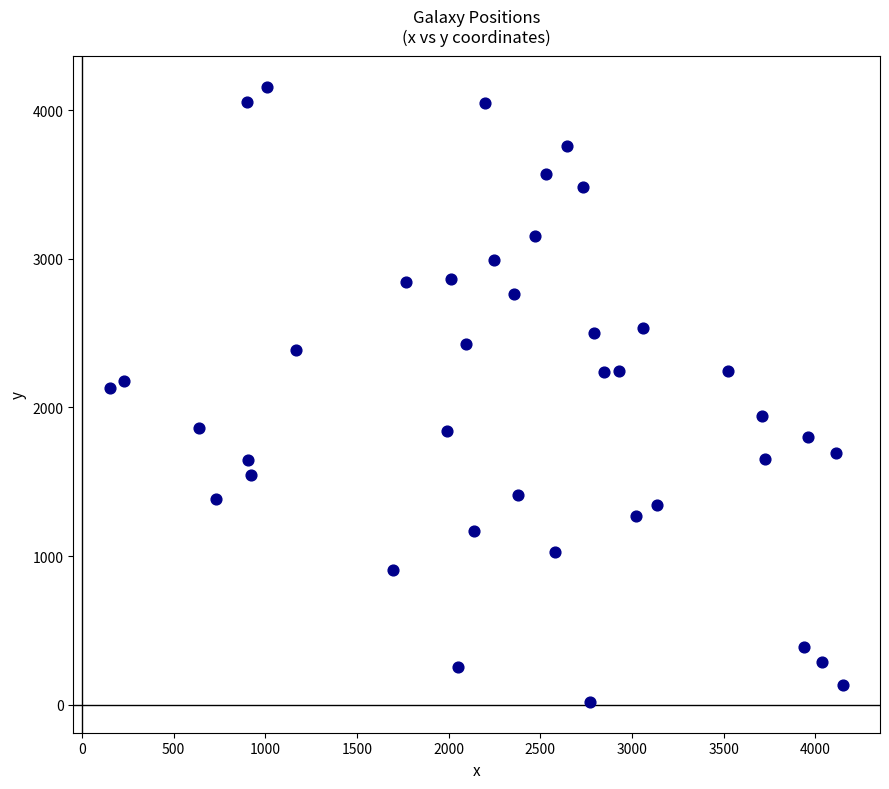

What is the range of Y values (max minus min)?

4140.3